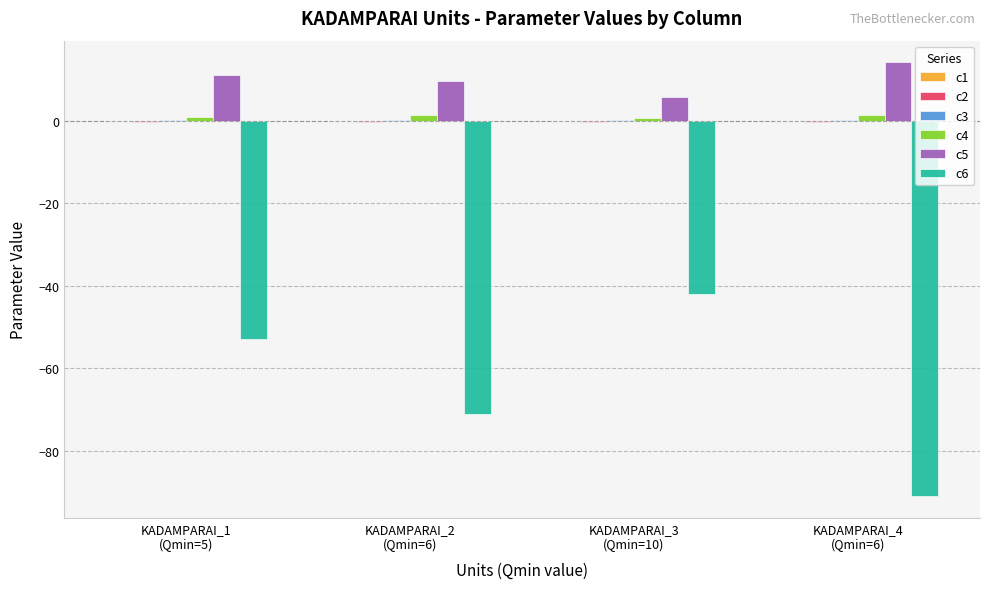

How many data points does each series have?

4